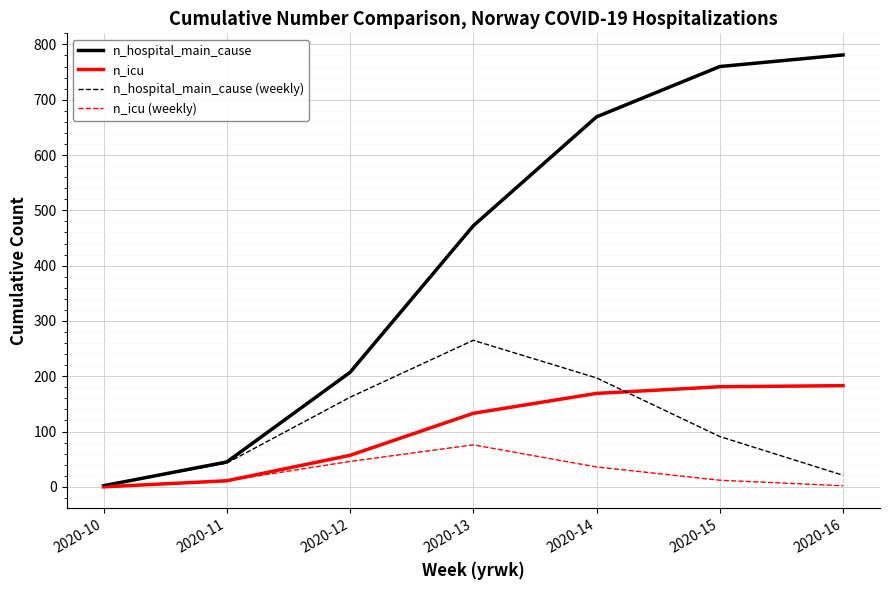

What is the difference between the second highest and minimum values in the n_hospital_main_cause series?

758